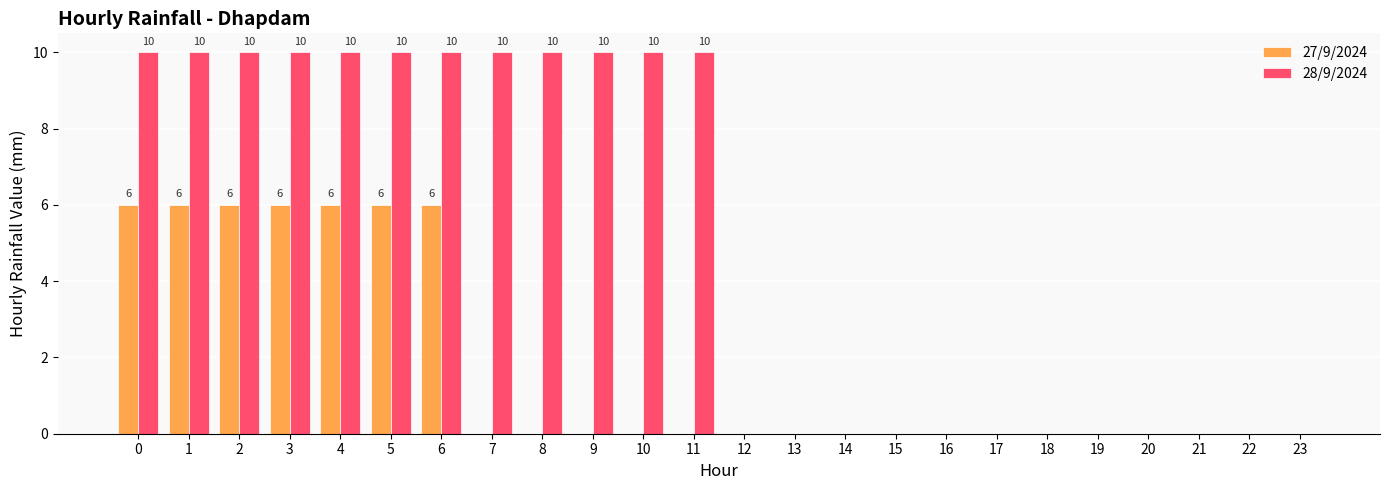

Reading left to right, extract all data points from this chart.

27/9/2024: 0=6	1=6	2=6	3=6	4=6	5=6	6=6	7=0	8=0	9=0	10=0	11=0	12=0	13=0	14=0	15=0	16=0	17=0	18=0	19=0	20=0	21=0	22=0	23=0
28/9/2024: 0=10	1=10	2=10	3=10	4=10	5=10	6=10	7=10	8=10	9=10	10=10	11=10	12=0	13=0	14=0	15=0	16=0	17=0	18=0	19=0	20=0	21=0	22=0	23=0